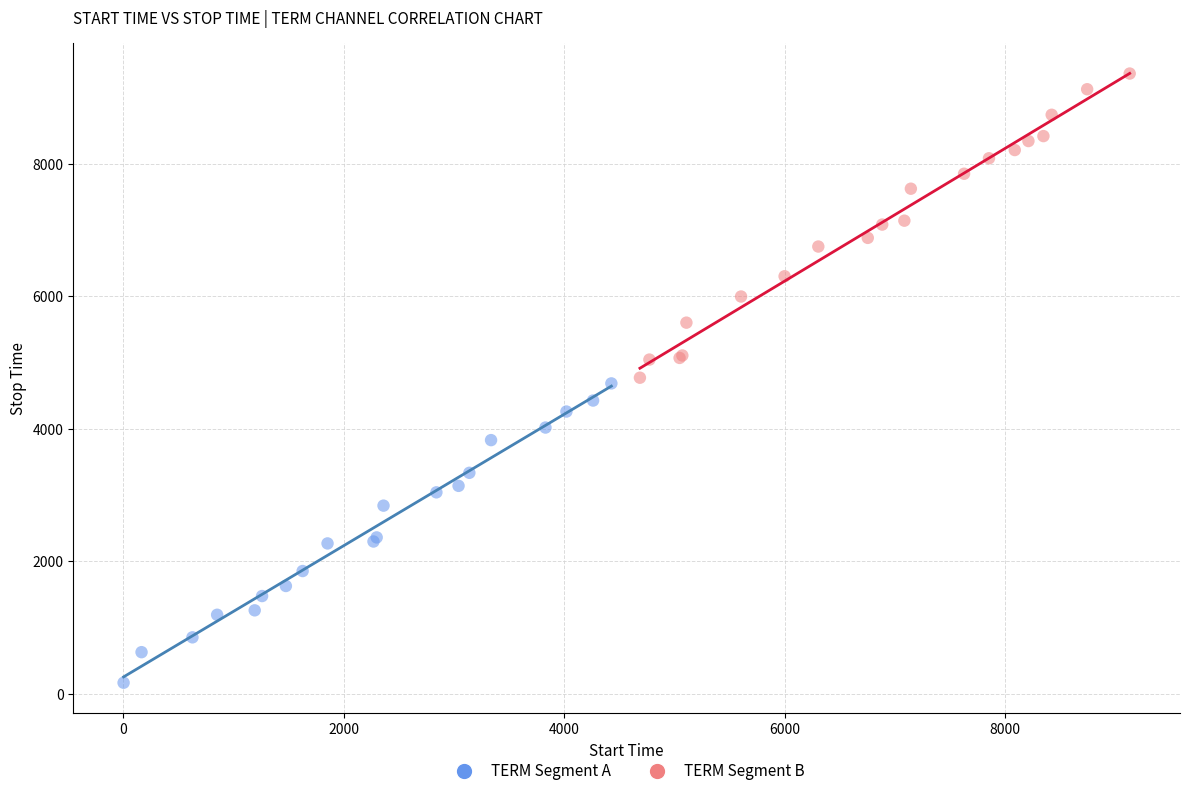

Which series has the widest spread of Y values?

TERM Segment B